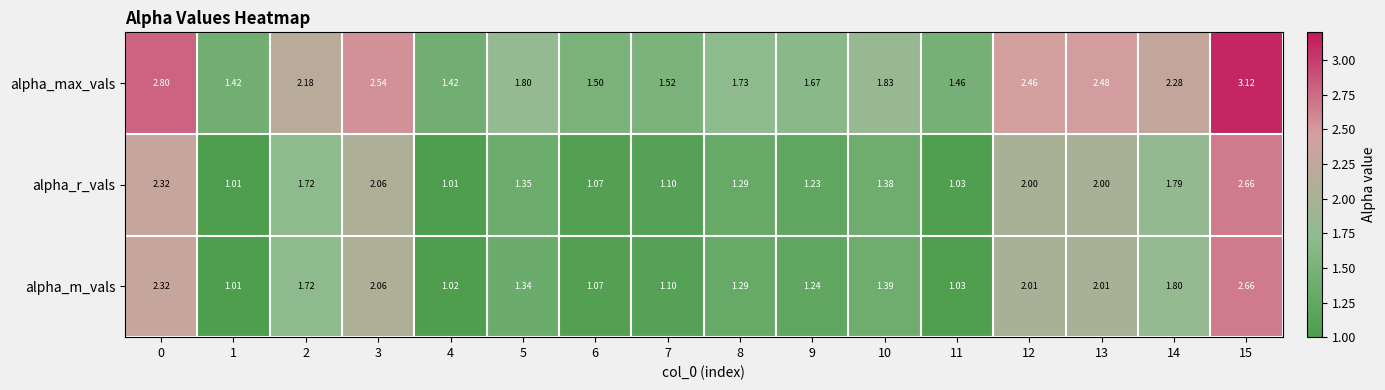

Which series has the widest spread of values?

alpha_max_vals